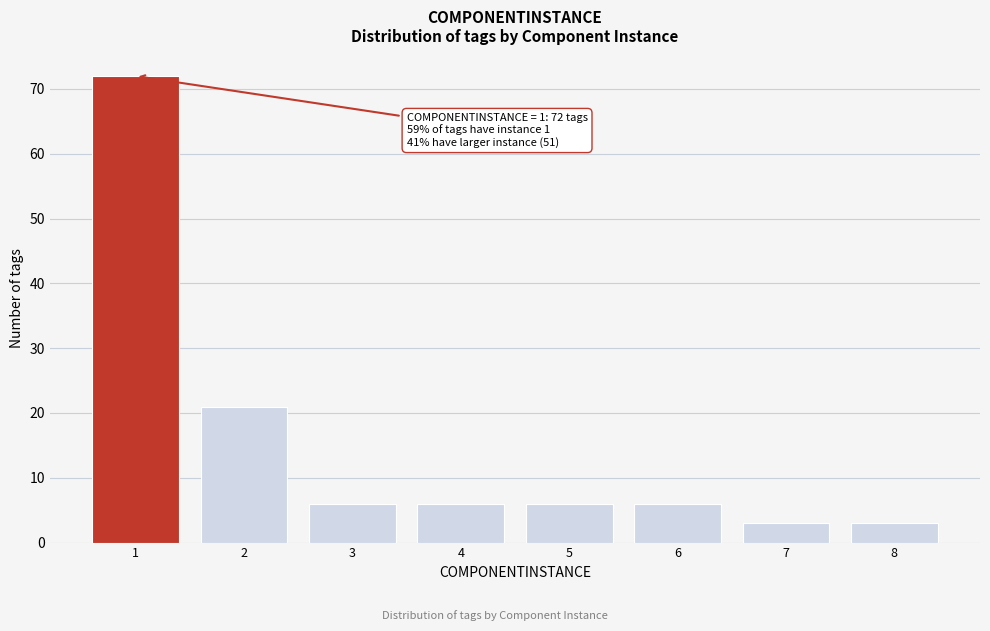

Reading left to right, extract all data points from this chart.

1=72	2=21	3=6	4=6	5=6	6=6	7=3	8=3